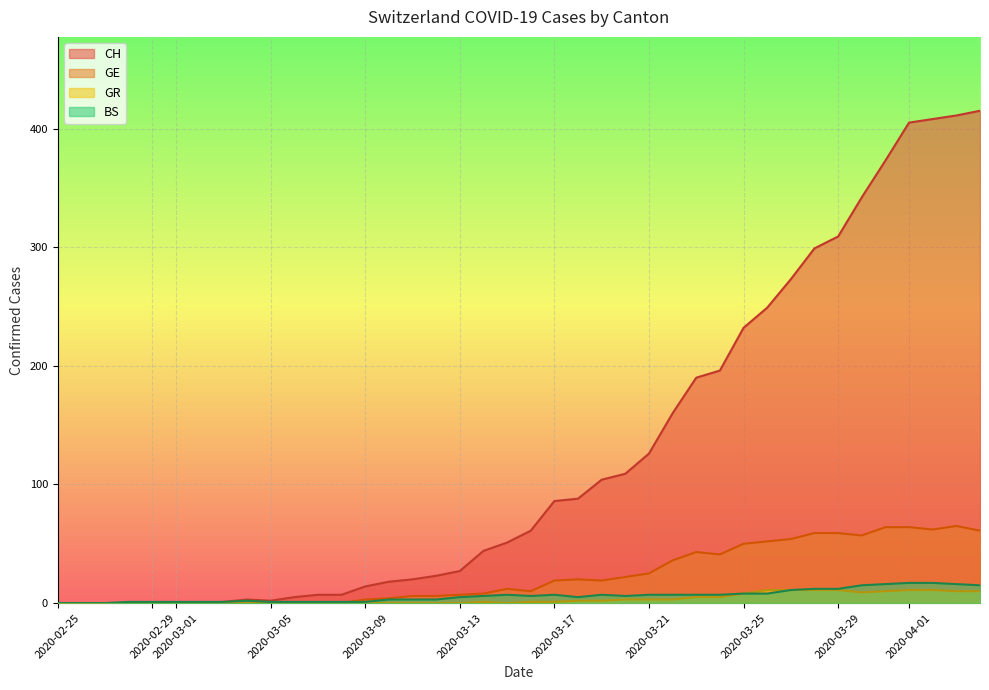

How many interior local peaks does the CH (line) series have?

1